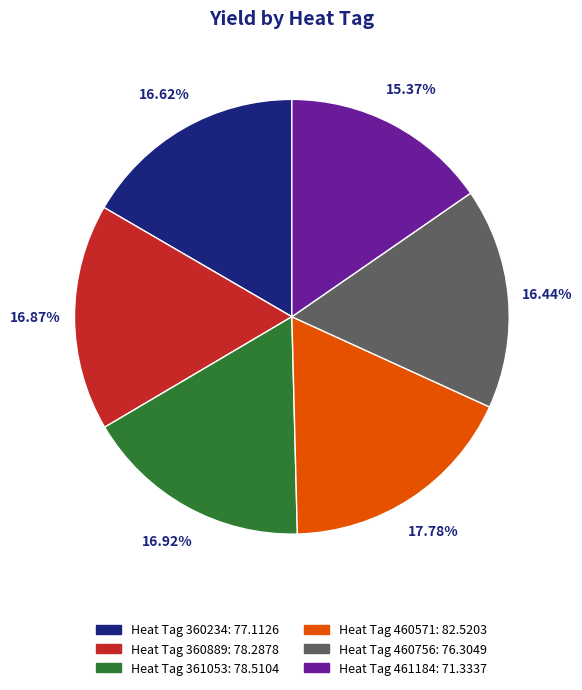

Is there any slice that represents more than half of the pie?

No